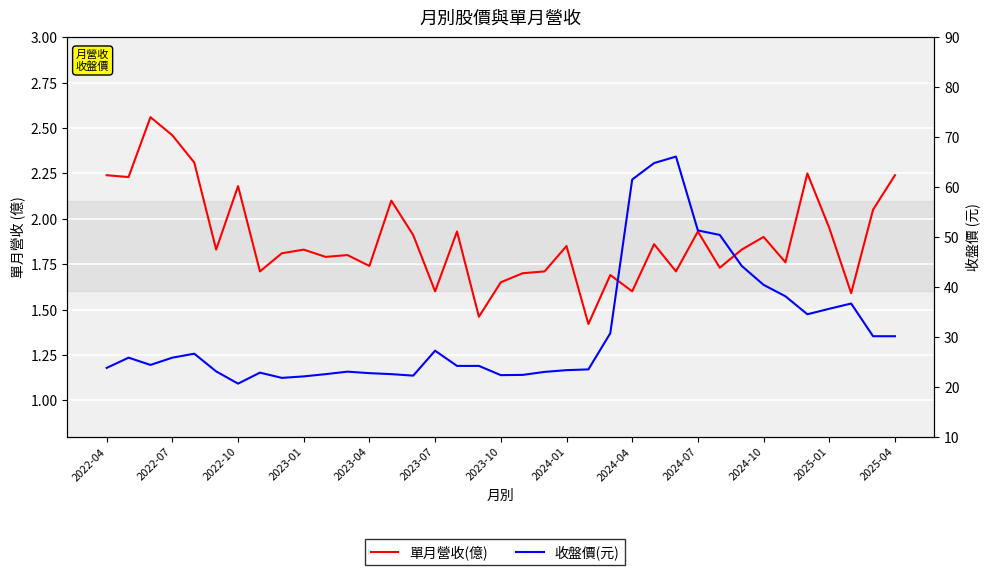

In 單月營收(億), how many points are lower than both neighbors (excluding endpoints)?

13